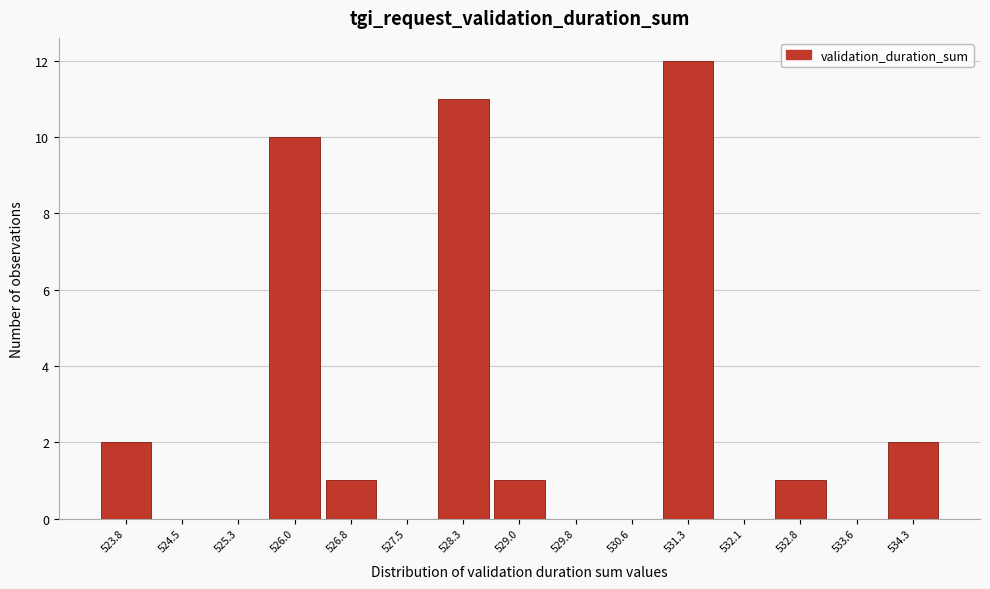

Reading right to left, transcribe all the data shown in this chart.

534.3=2	533.6=0	532.8=1	532.1=0	531.3=12	530.6=0	529.8=0	529.0=1	528.3=11	527.5=0	526.8=1	526.0=10	525.3=0	524.5=0	523.8=2